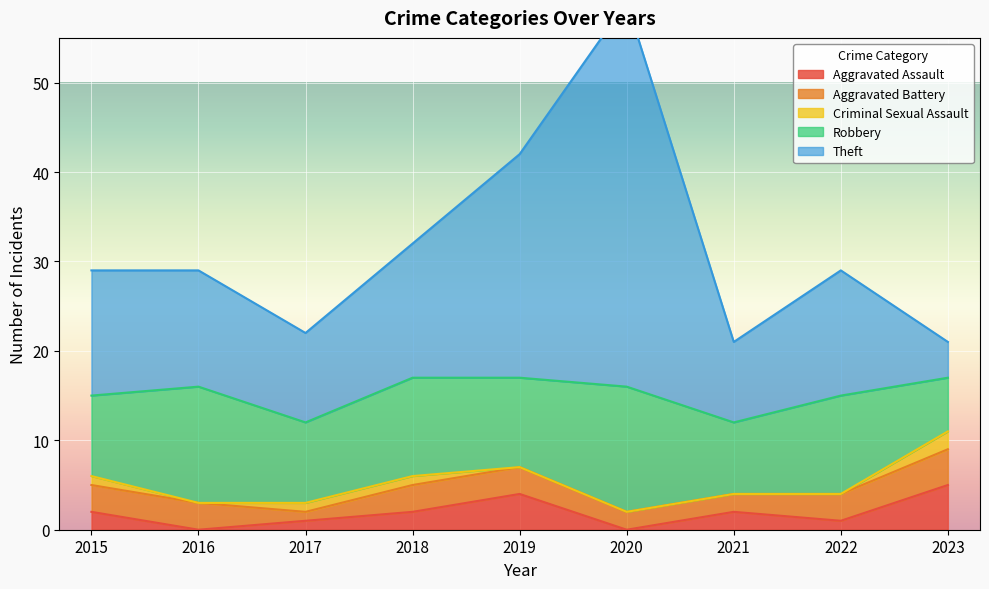

Which series has the largest total across all categories?

Theft